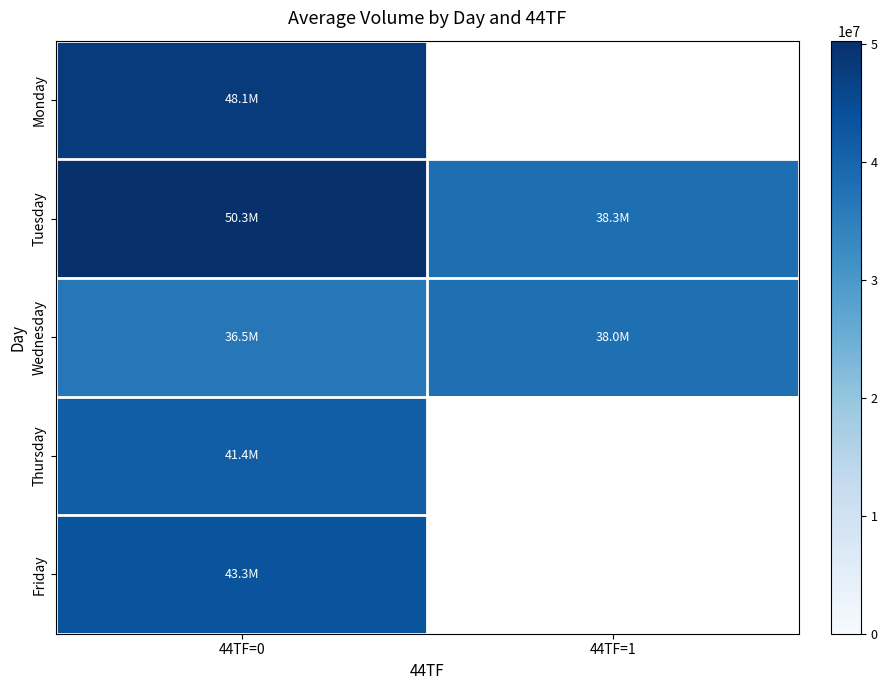

Which series changed the most between 44TF=0 and 44TF=1?

Tuesday